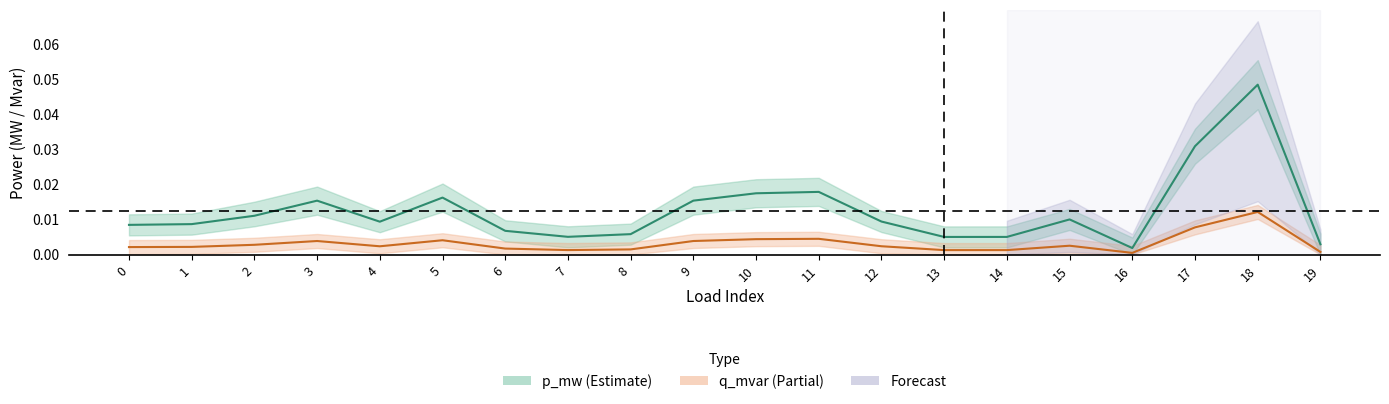

How many lines are shown in the chart?

2